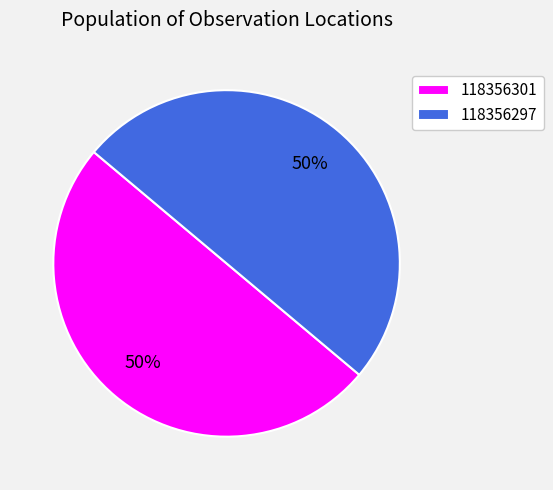

How many segments does this pie chart have?

2